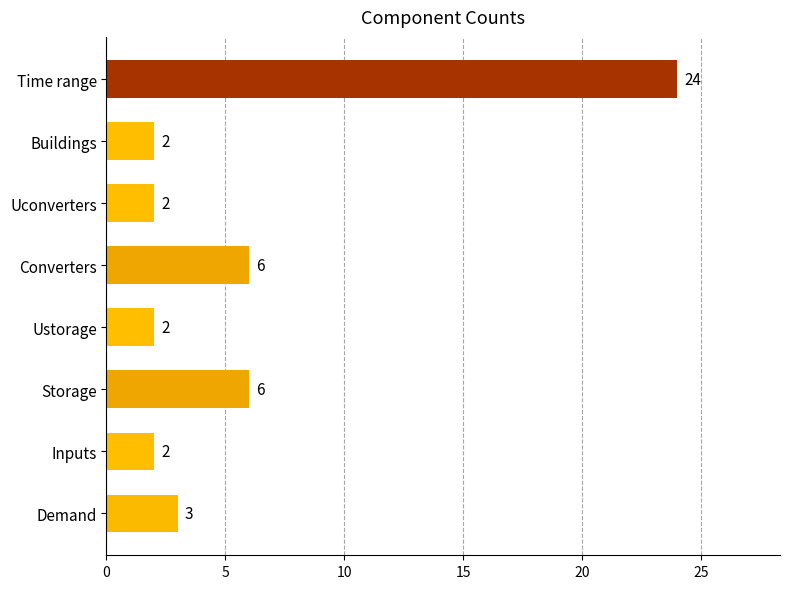

What is the change in value from Time range to Uconverters?

-22